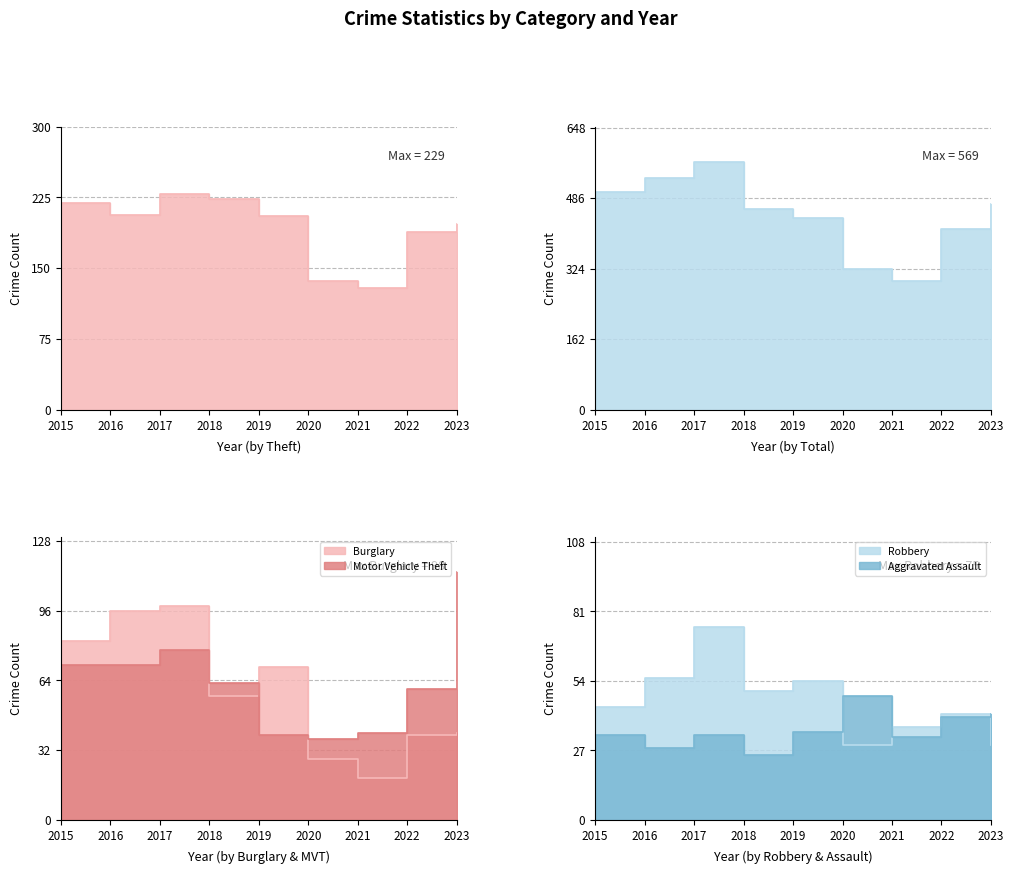

How many categories are shown in the chart?

9